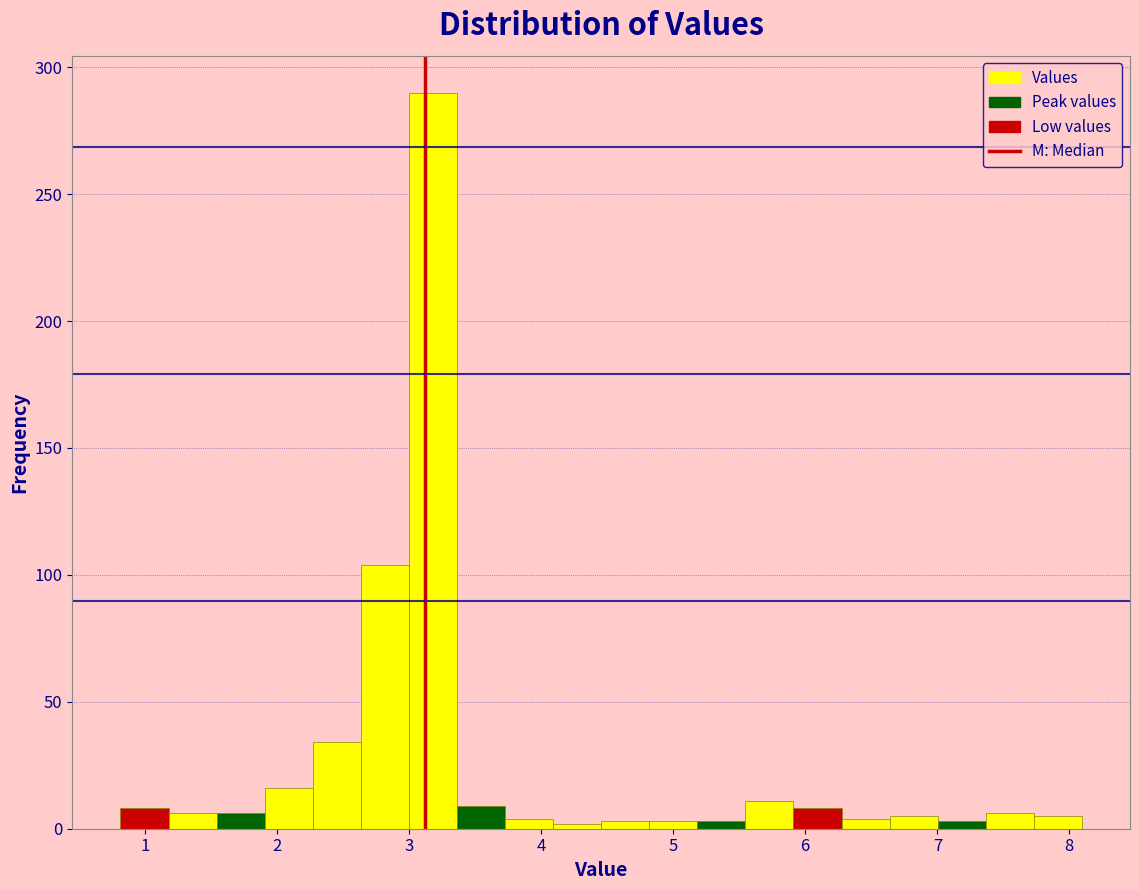

Around what value on the x-axis is the tallest bar? Give the approximate position of its centre, as read against the axis.

3.2